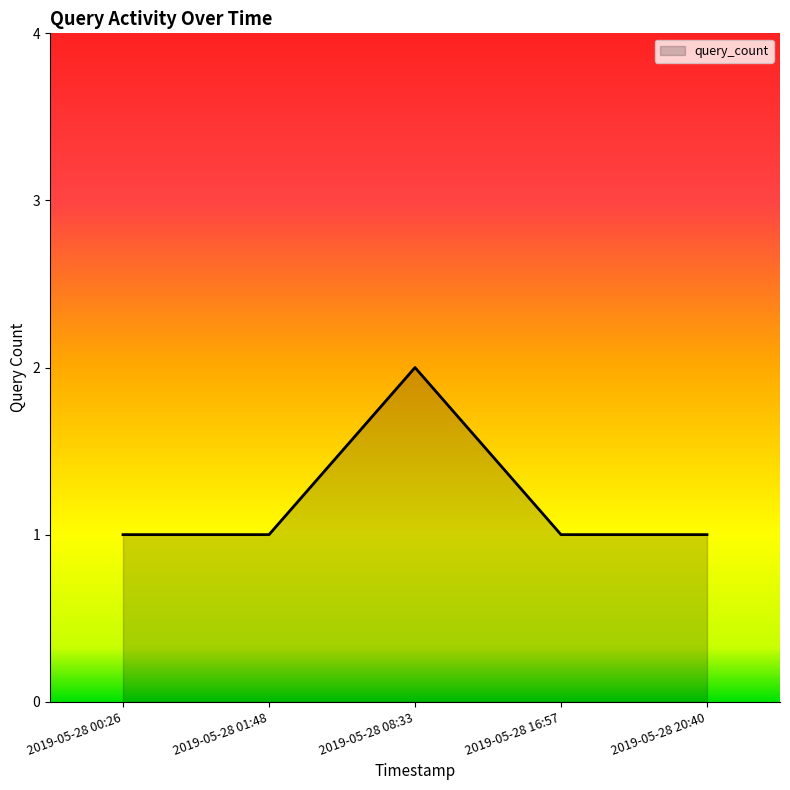

Count the values in the range 1 to 2.

5